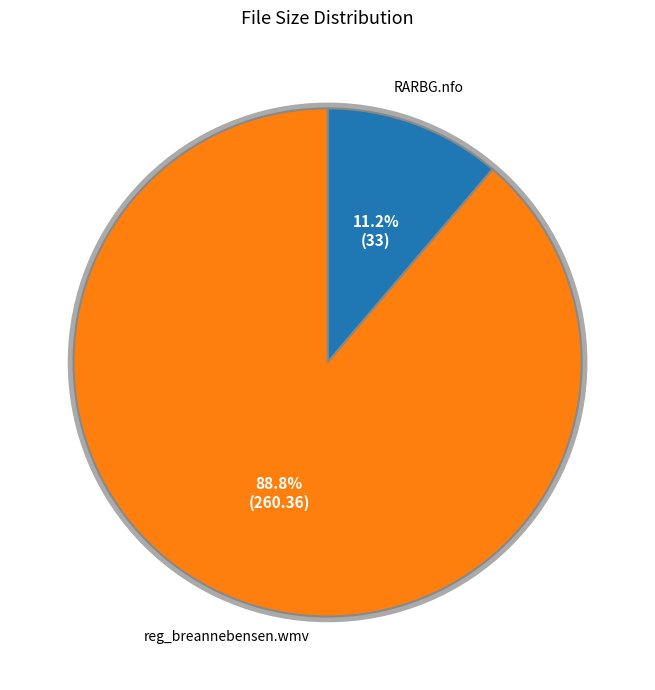

Rank the categories by value from highest to lowest.

reg_breannebensen-wmvFullLow-1.wmv, Torrent Downloaded from RARBG.com.nfo